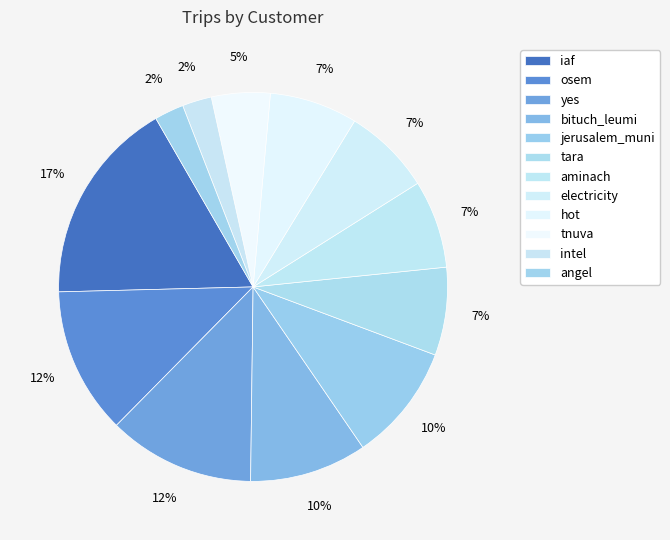

What percentage is the tnuva slice, to the nearest percent?

5%